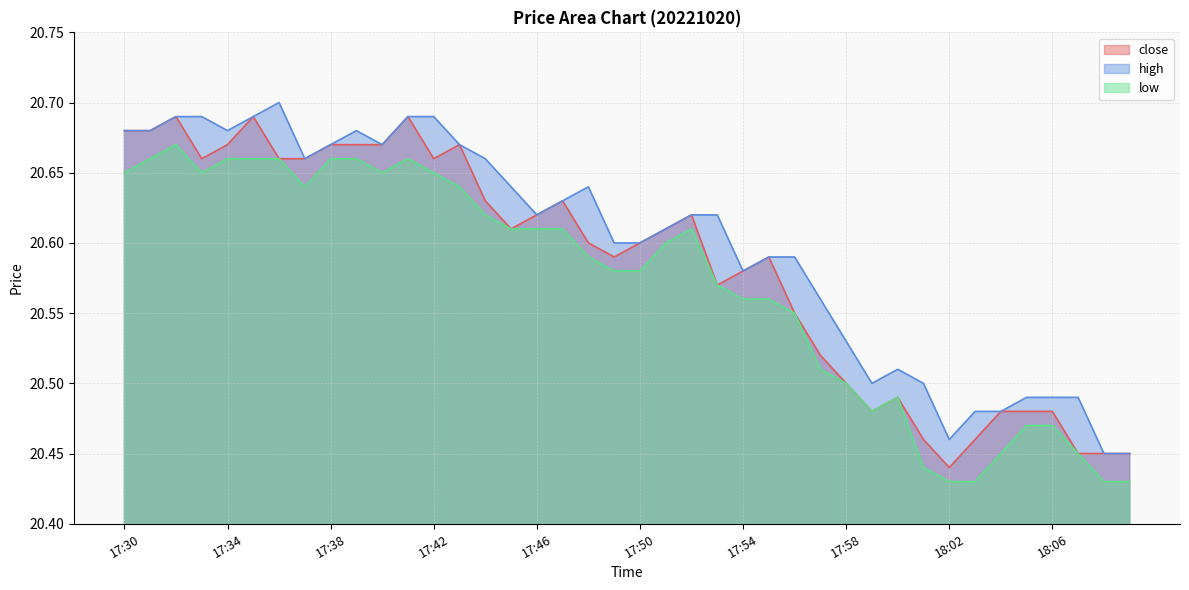

What is the greatest value displayed?

20.7